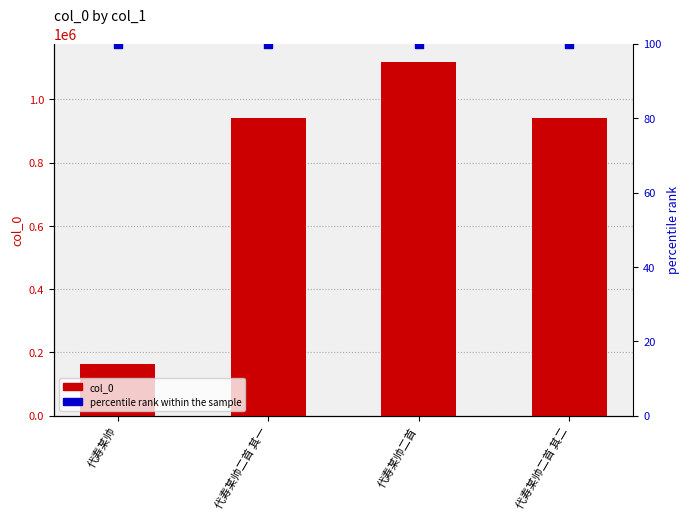

What are all the series names shown in the legend?

col_0, percentile rank within the sample